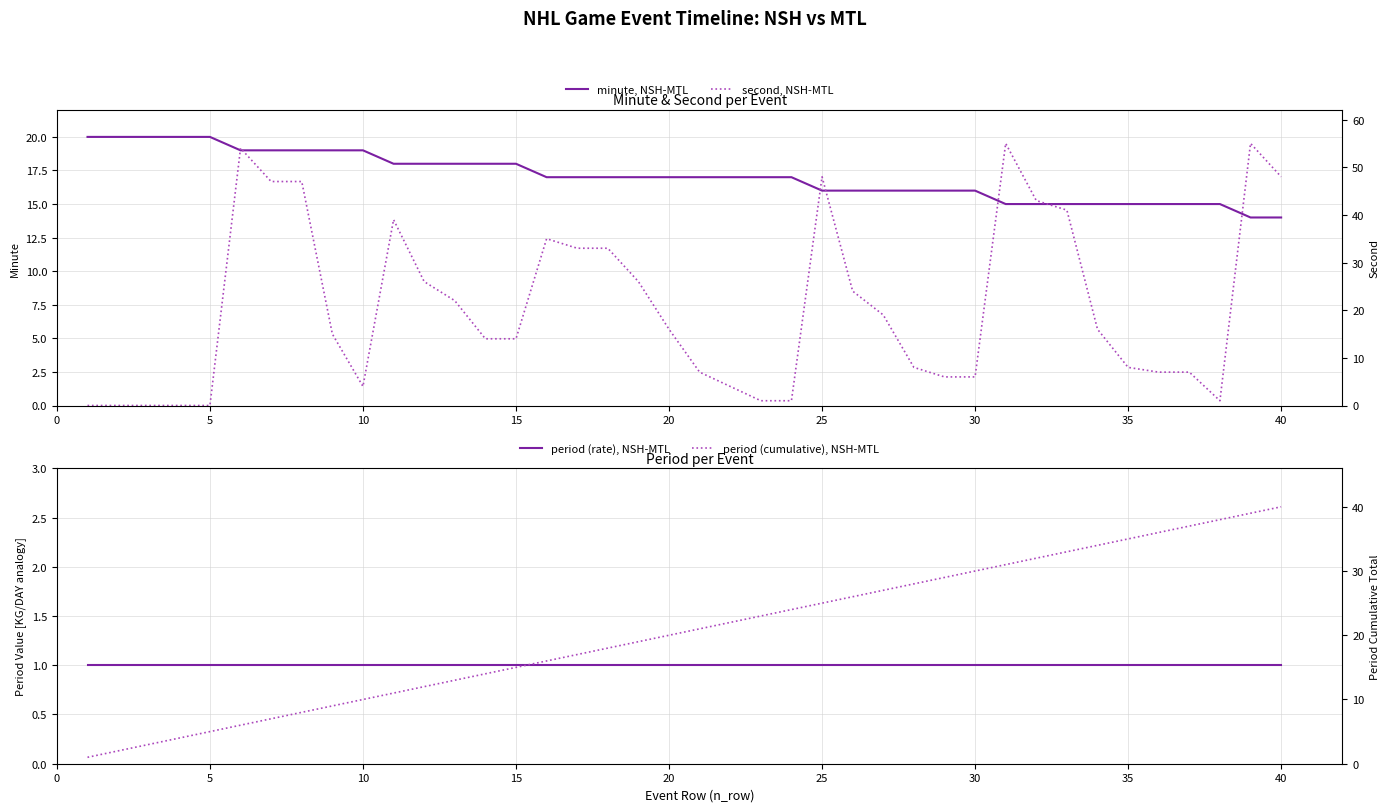

The minute, NSH-MTL series shows 17 at 20. True or false?

True